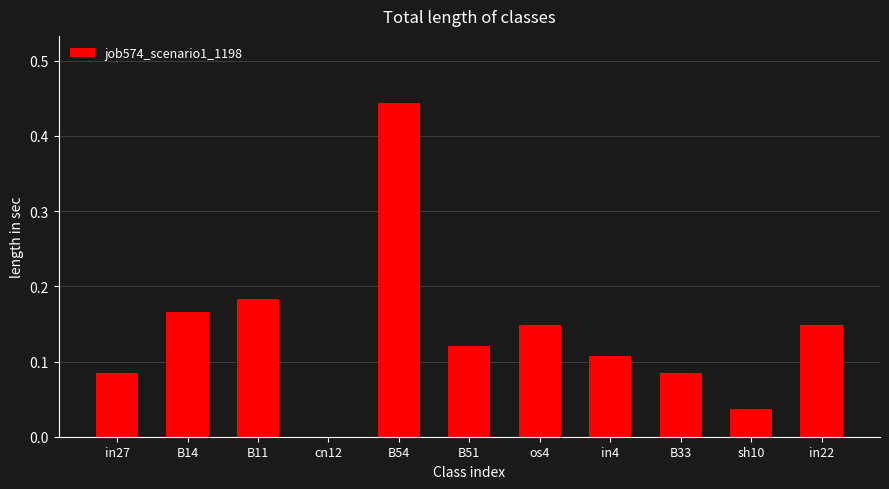

Is it true that the value at sh10 is 0.0?

True